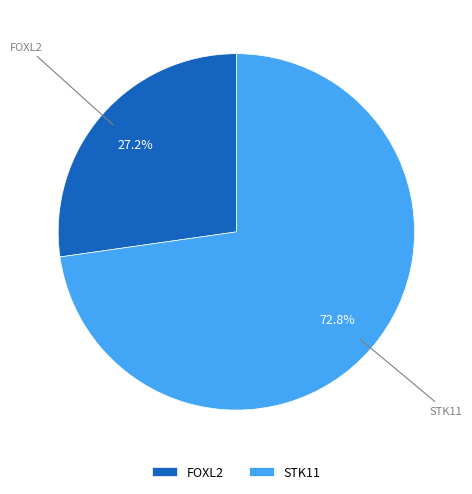

To the nearest percent, what is the difference between the largest and smallest slice percentages?

46%